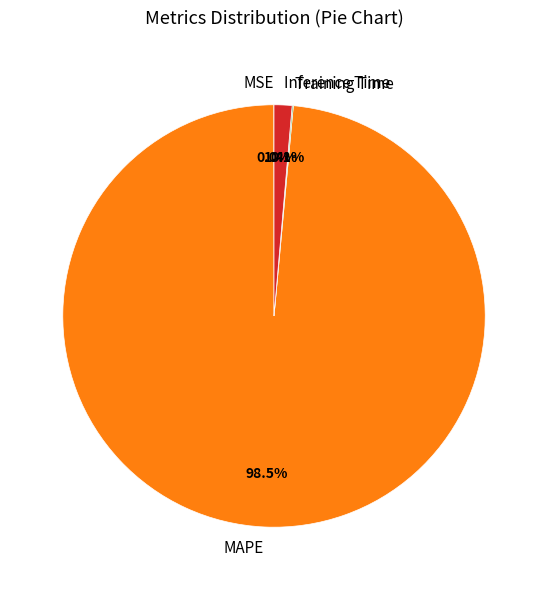

Is the sum of MAPE and Inference Time greater than half?

Yes